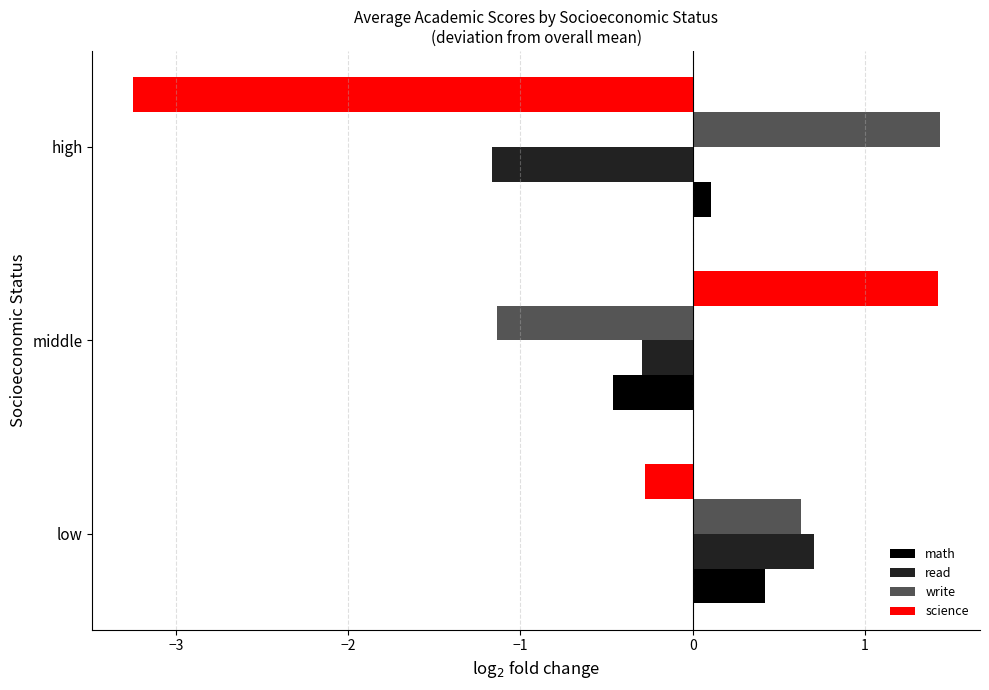

What is the maximum value shown in the chart?

1.4